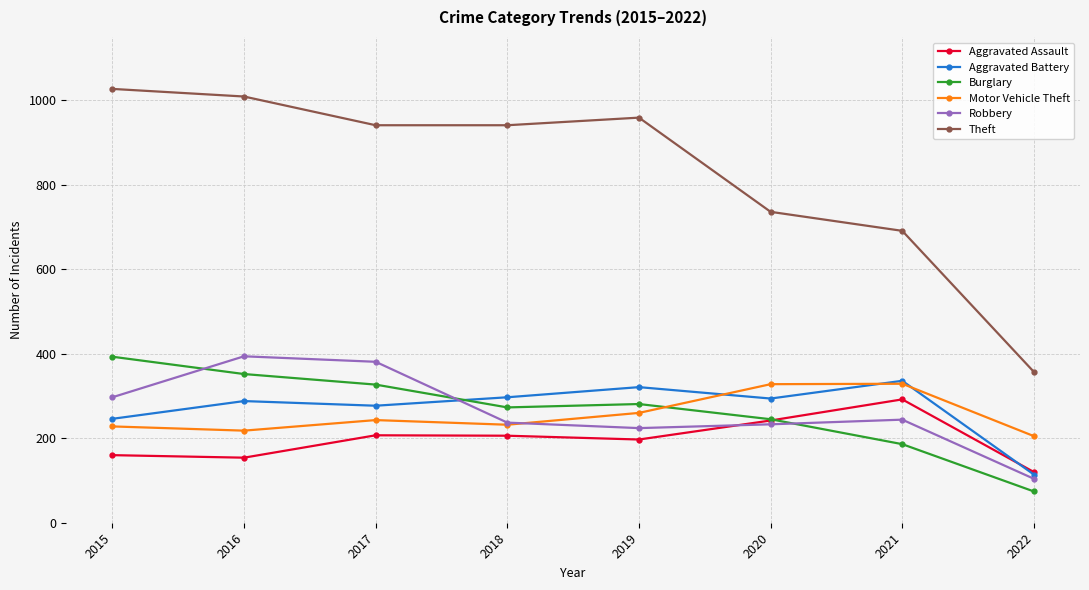

What is the highest value of the Robbery series?

394